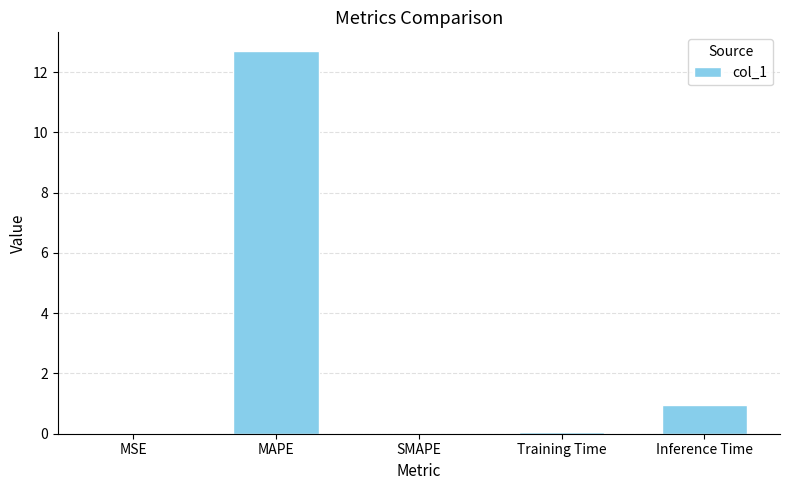

What is the sum of all values?

13.7